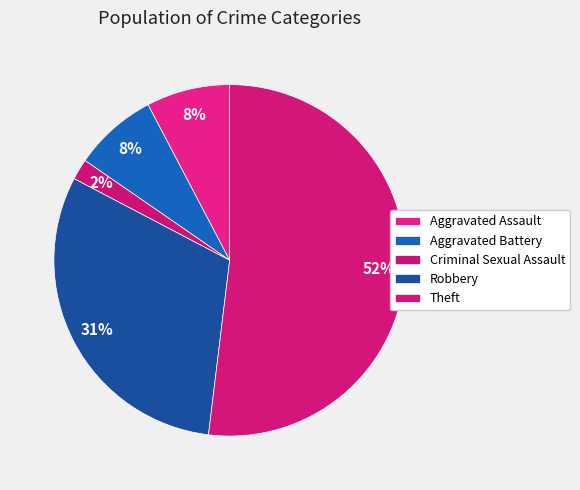

Does Aggravated Battery represent more than half of the total?

No